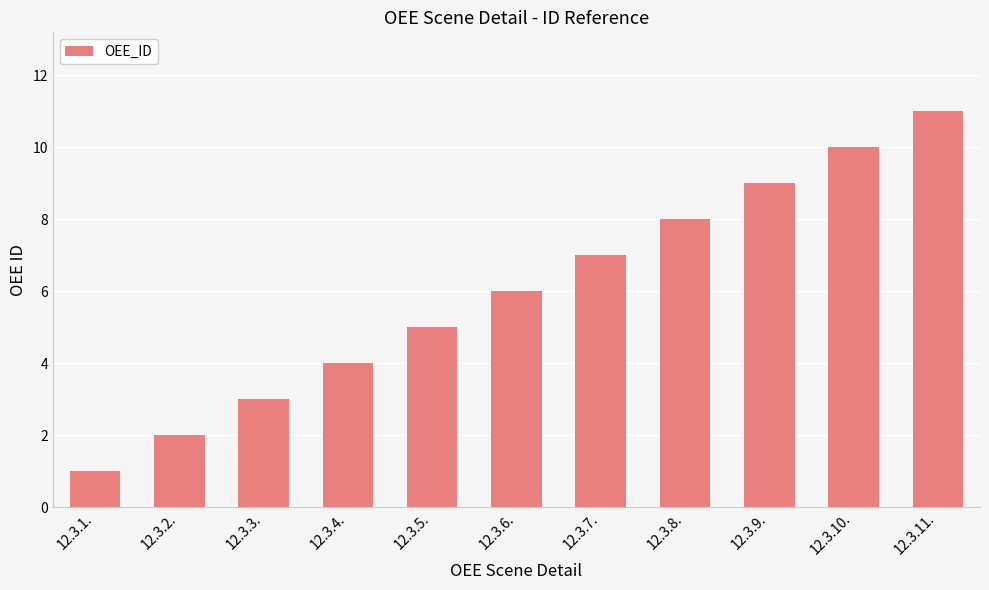

List the labels in order of value, smallest first.

12.3.1., 12.3.2., 12.3.3., 12.3.4., 12.3.5., 12.3.6., 12.3.7., 12.3.8., 12.3.9., 12.3.10., 12.3.11.